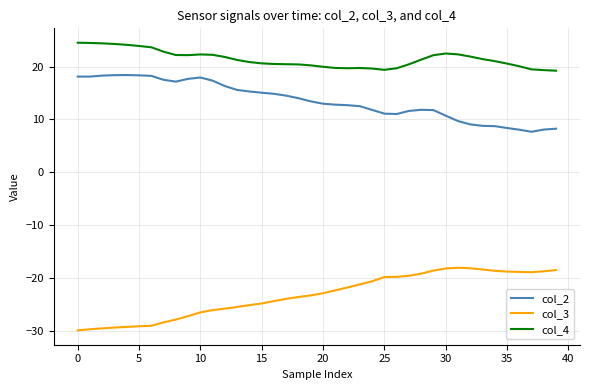

What is the smallest value displayed?

-29.9